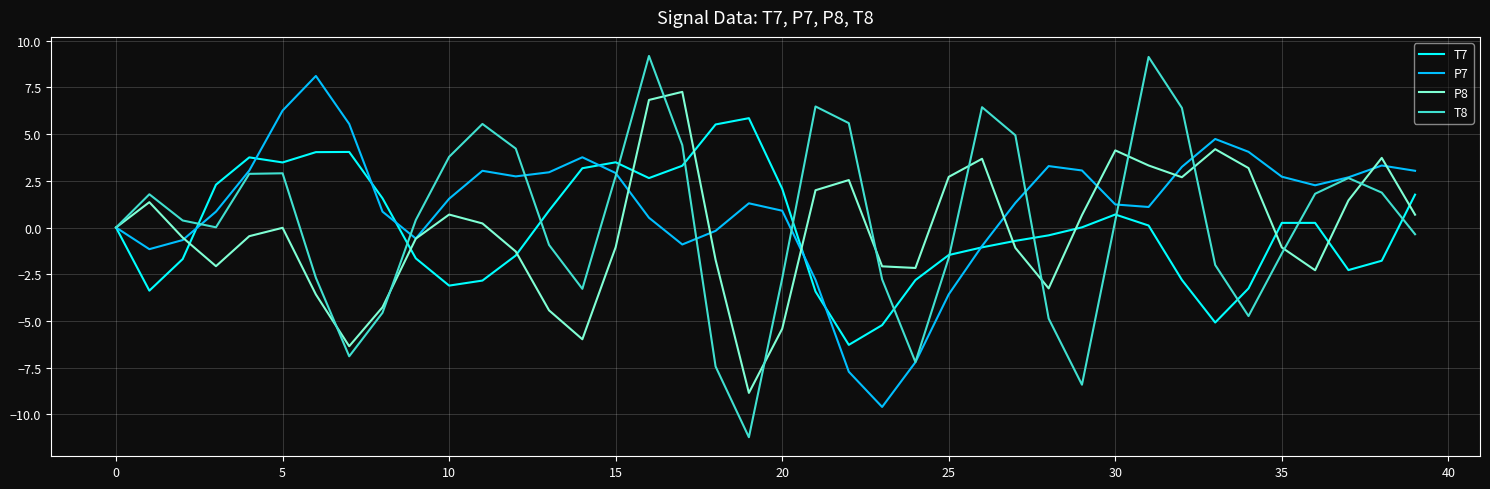

True or false: P7 has more than 2 interior local peaks.

True